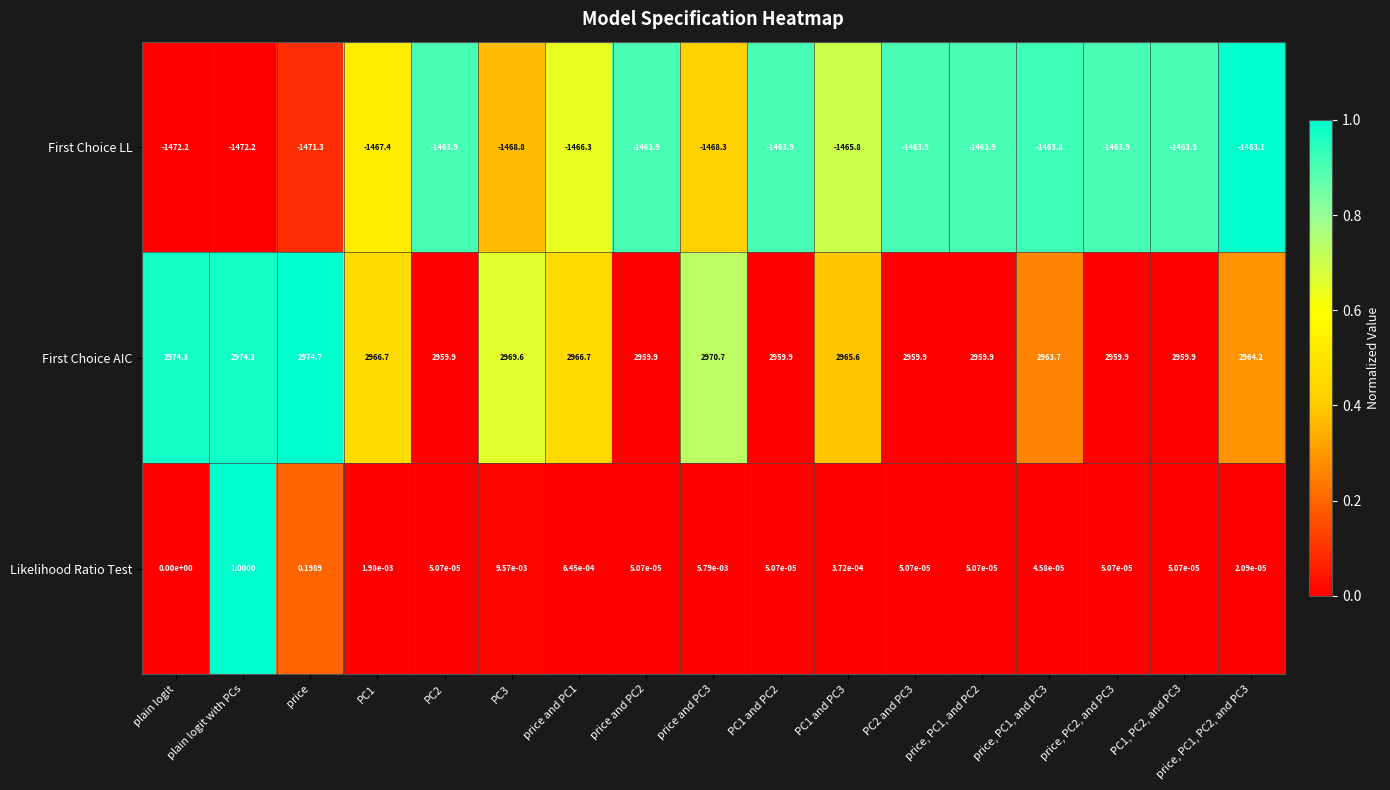

Which category has the lowest value in the Likelihood Ratio Test series?

plain logit